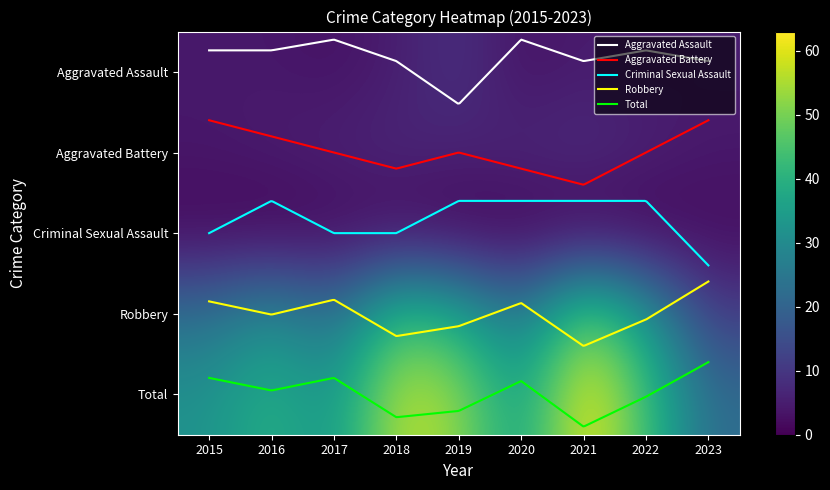

How many values in Criminal Sexual Assault are above zero?

4